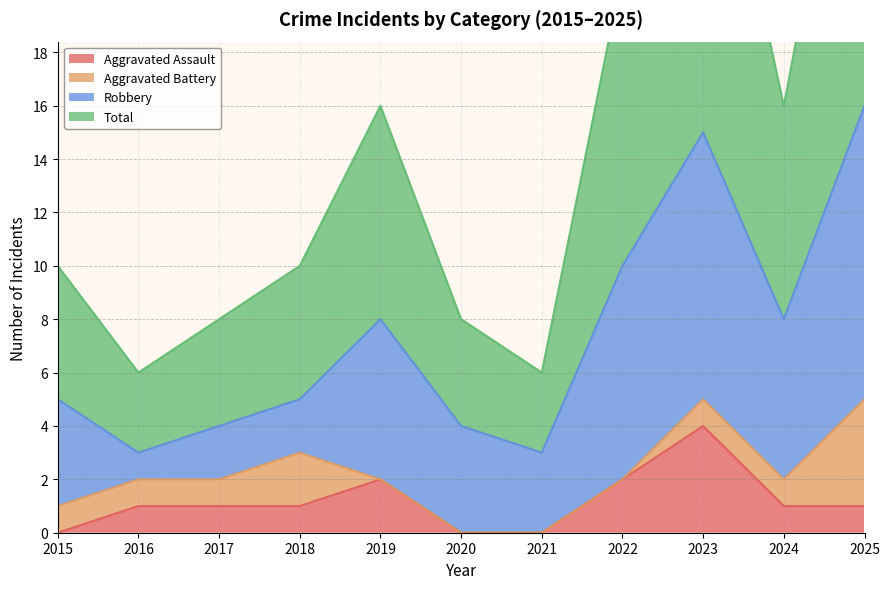

What is the average value of the Total series?

15